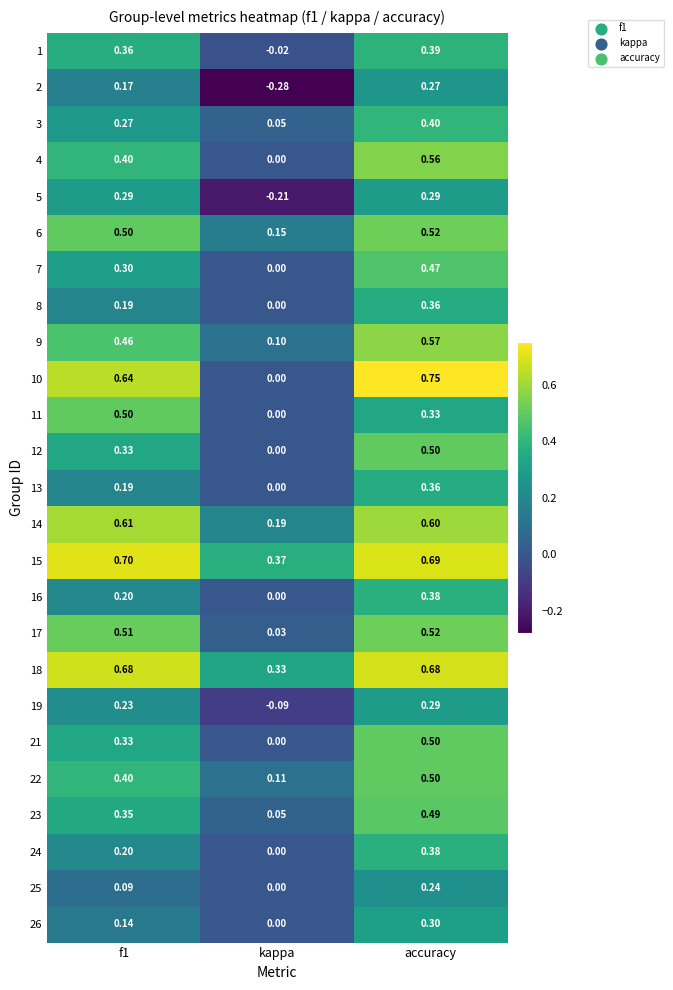

At how many categories does at least one series exceed 0?

3